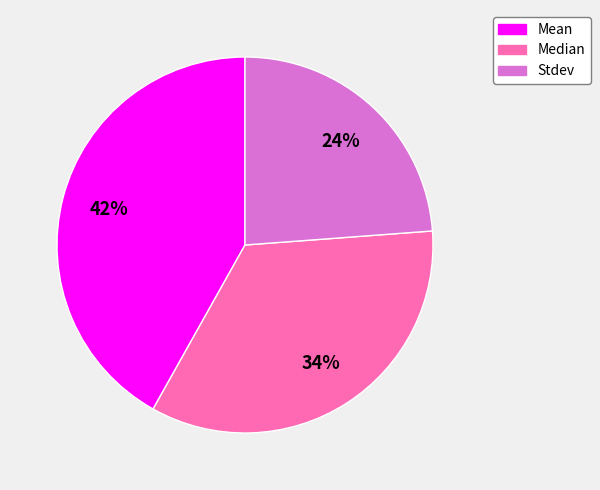

Is Stdev the majority of the pie?

No